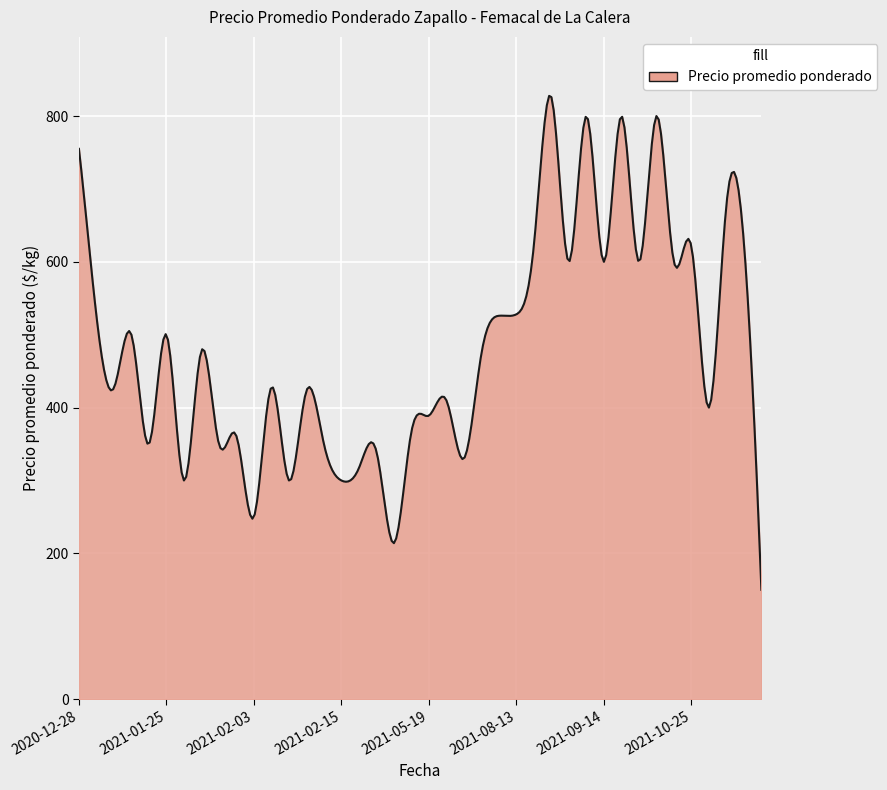

What is the greatest value displayed?

827.7